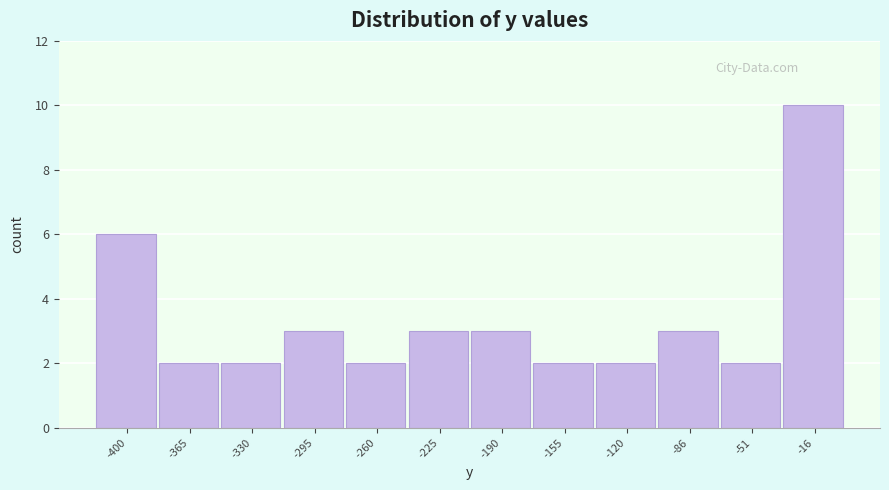

How tall is the bar that spans -70 to -35 on the x-axis? Neither the bar edges nor the heights are printed on the chart, so give them approximately, as read against the axes.

2